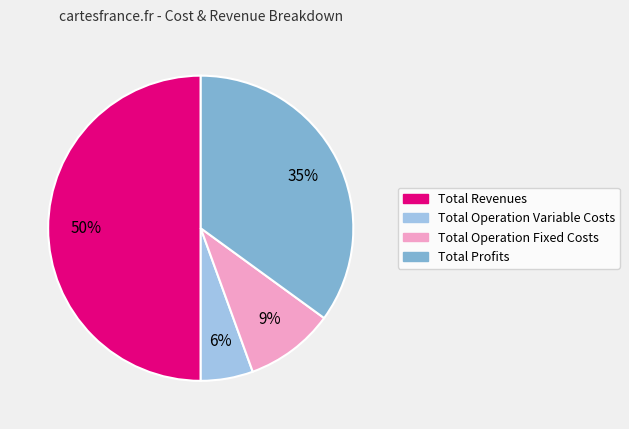

To the nearest percent, what is the difference between the largest and smallest slice percentages?

44%